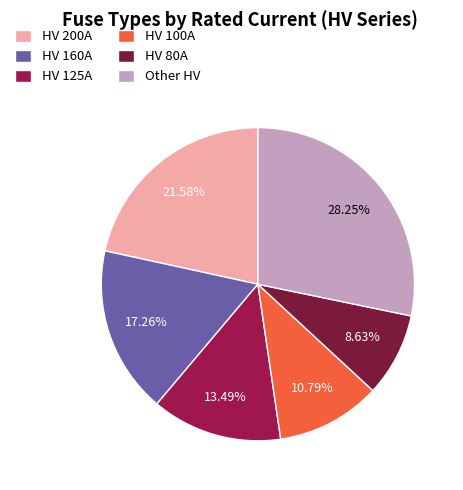

Combined, do HV 80A and HV 125A account for over 50%?

No